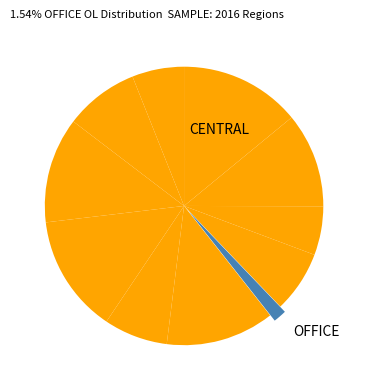

Count the number of slices in the pie.

11